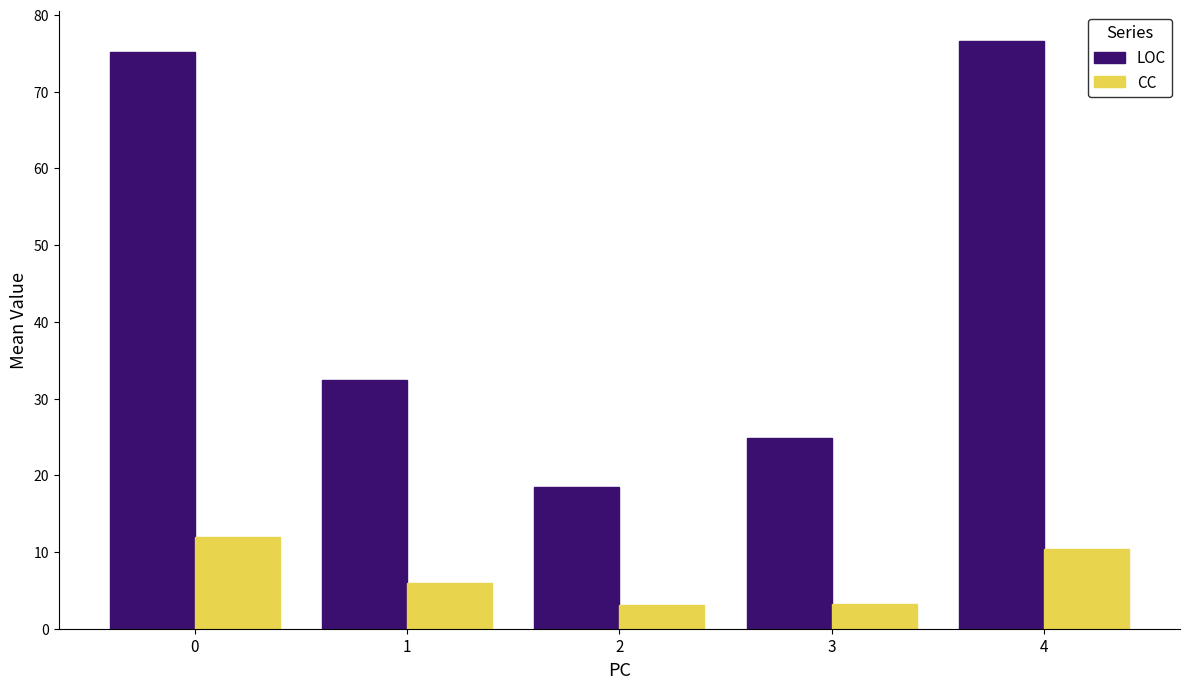

List the series in order of their peak value, highest first.

LOC, CC